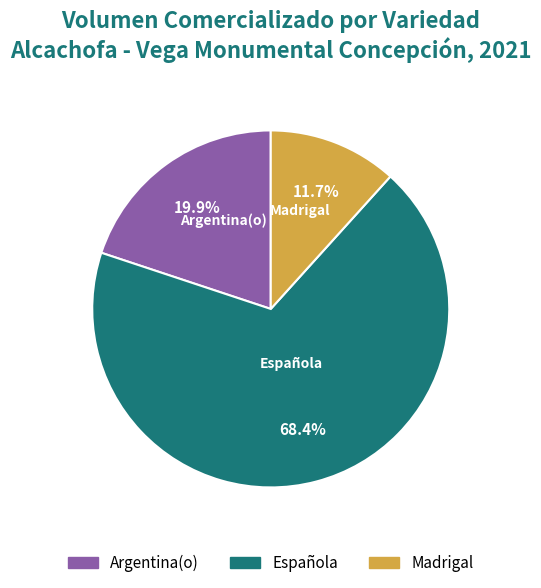

Is there any slice that represents more than half of the pie?

Yes